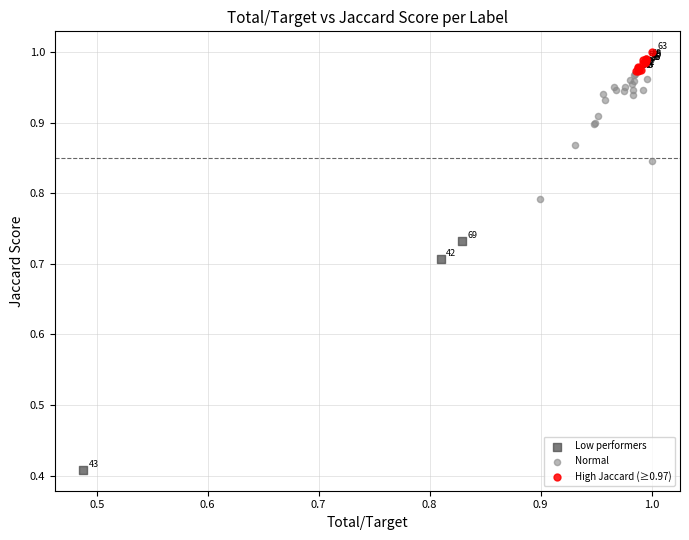

Which series contains the highest Y value?

High Jaccard (≥0.97)